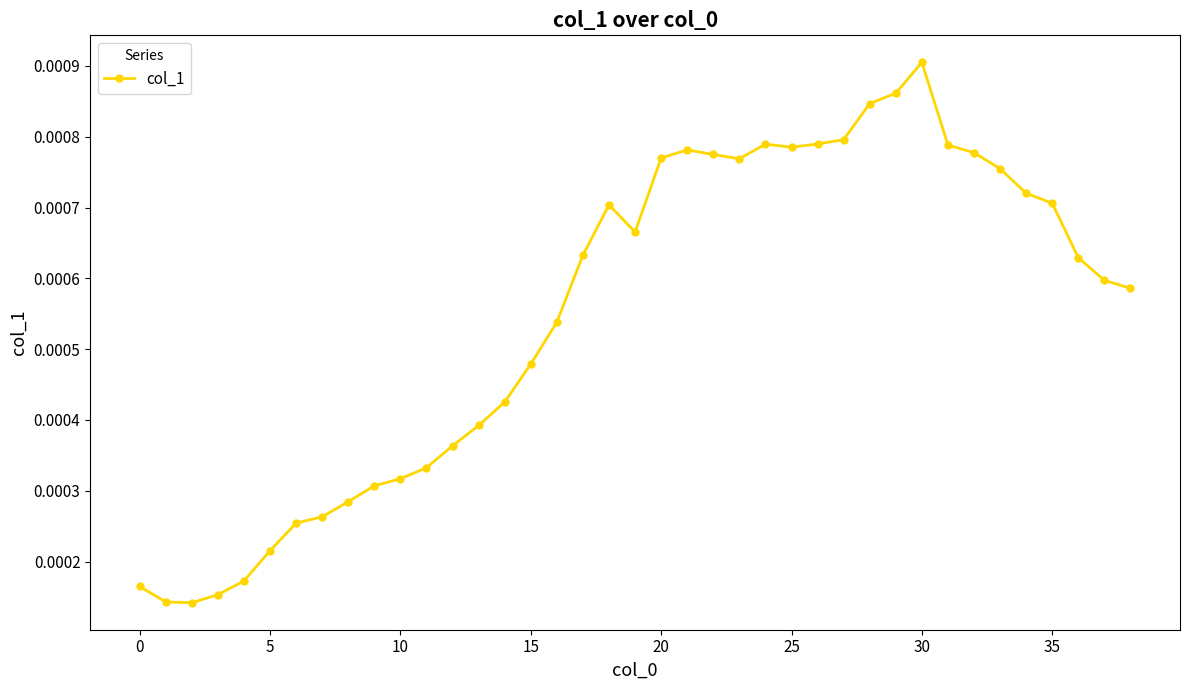

How many data points does each series have?

39